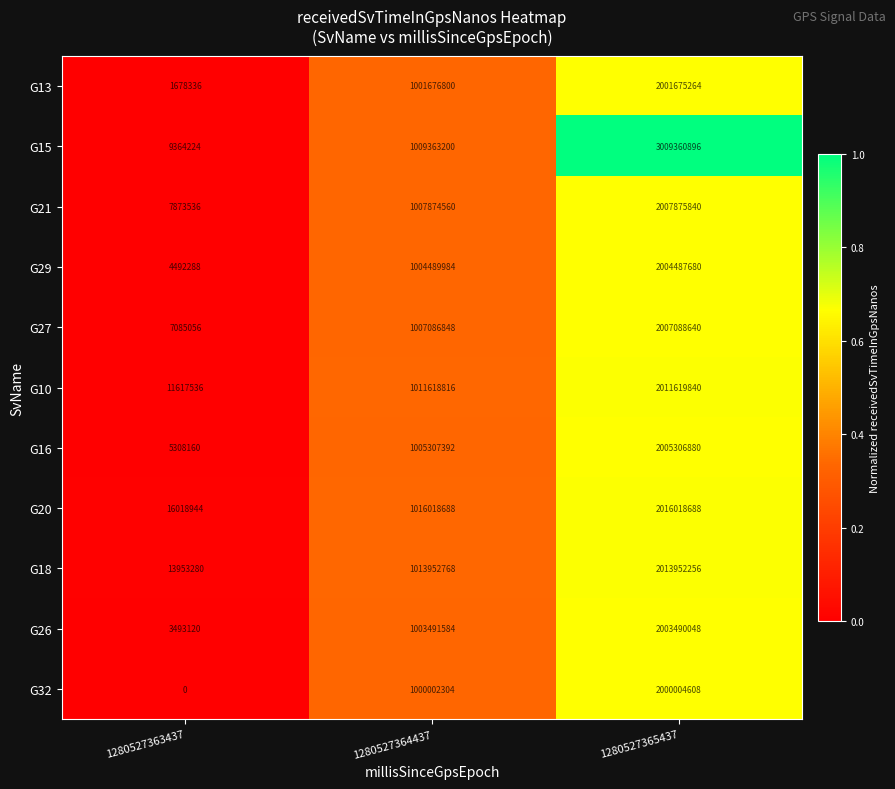

What is the sum of the G26 values at 1280527364437 and 1280527365437?

3006981632